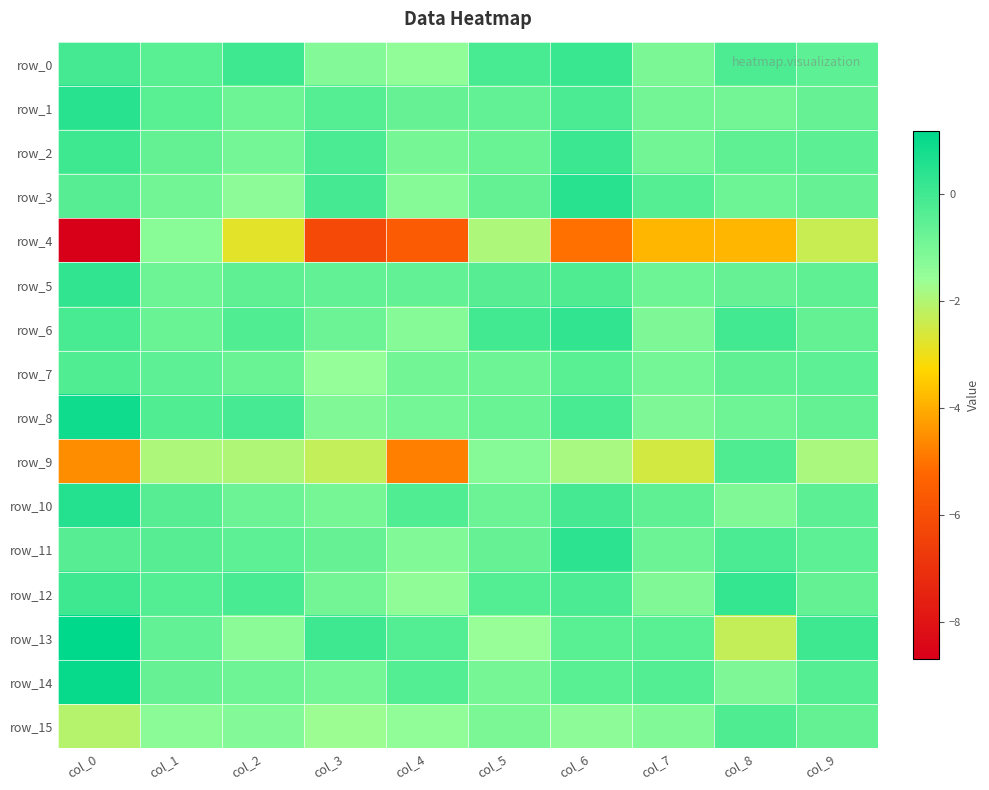

Between col_2 and col_7, which series saw the biggest shift?

row_0